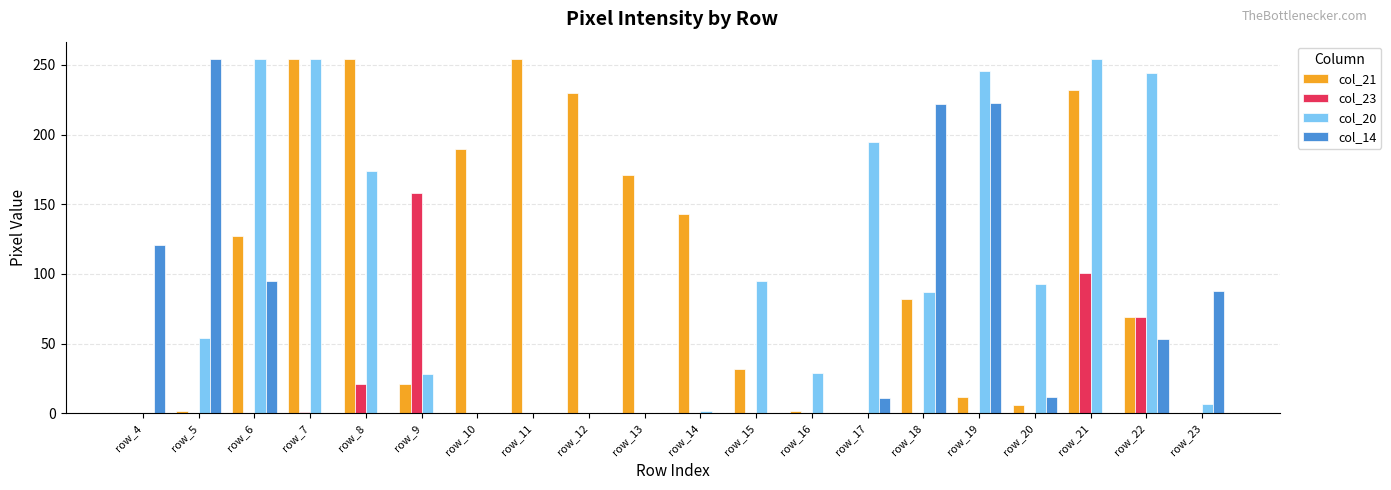

What are all the series names shown in the legend?

col_21, col_23, col_20, col_14